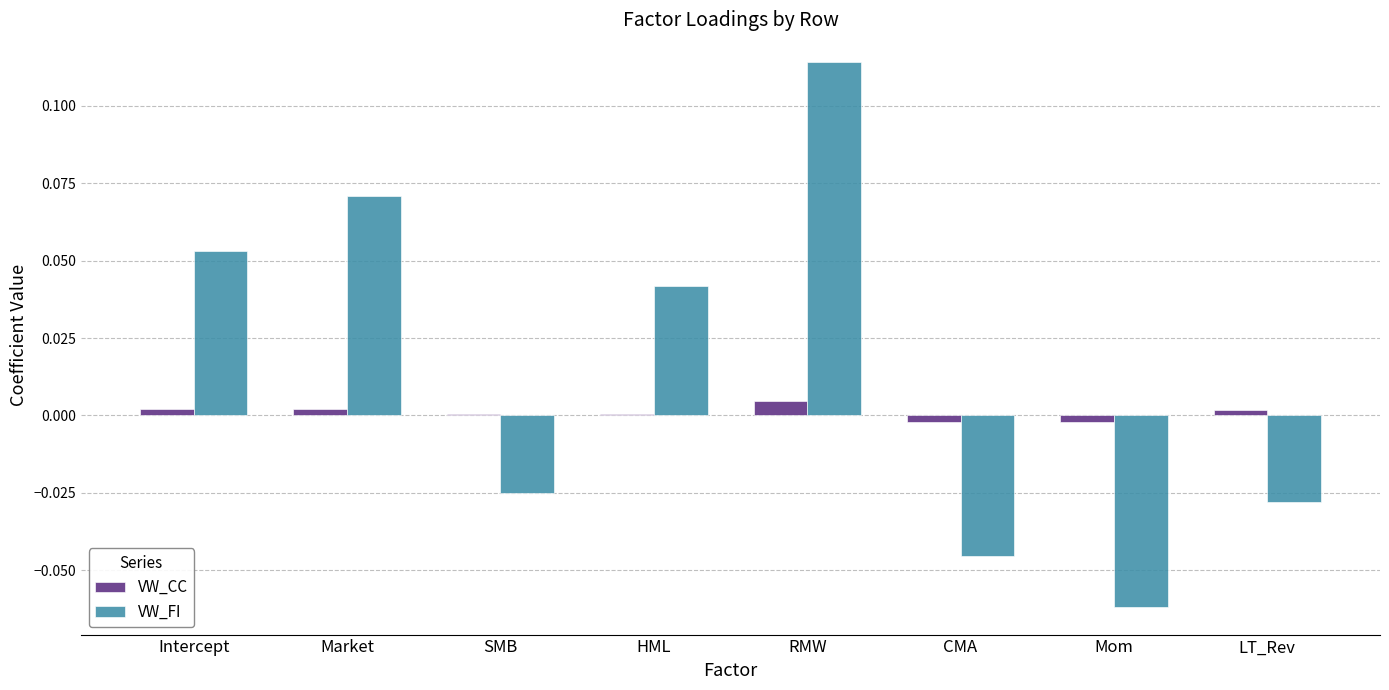

True or false: VW_CC has a value of 0.0 at SMB.

True